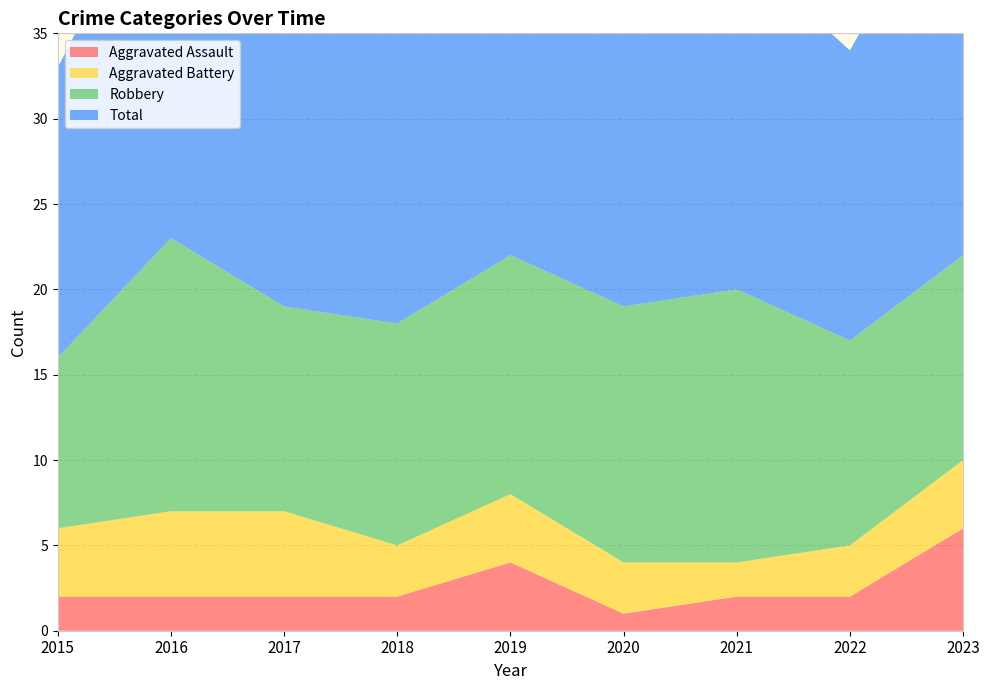

Reading left to right, transcribe all the data shown in this chart.

Aggravated Assault: 2	2	2	2	4	1	2	2	6
Aggravated Battery: 4	5	5	3	4	3	2	3	4
Robbery: 10	16	12	13	14	15	16	12	12
Total: 17	23	20	19	22	19	20	17	24